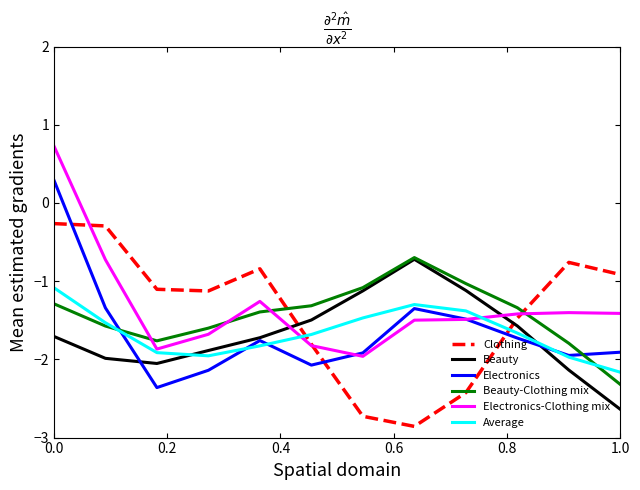

Which series ends up on top after the final intersection of Beauty and Average?

Average